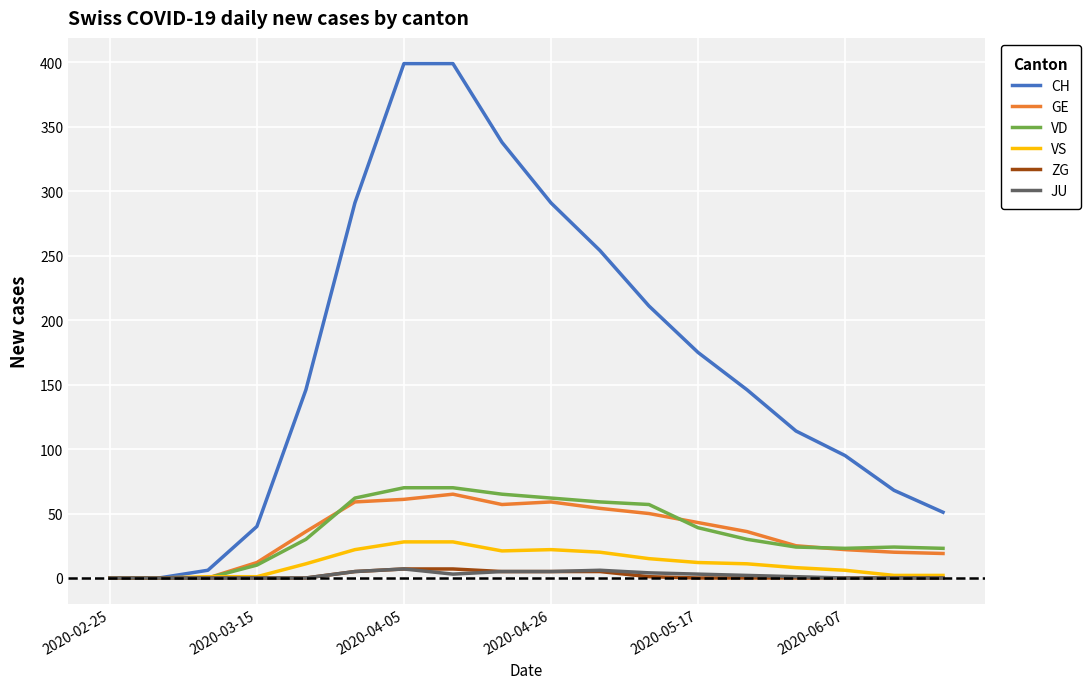

Which series has the largest total across all categories?

CH